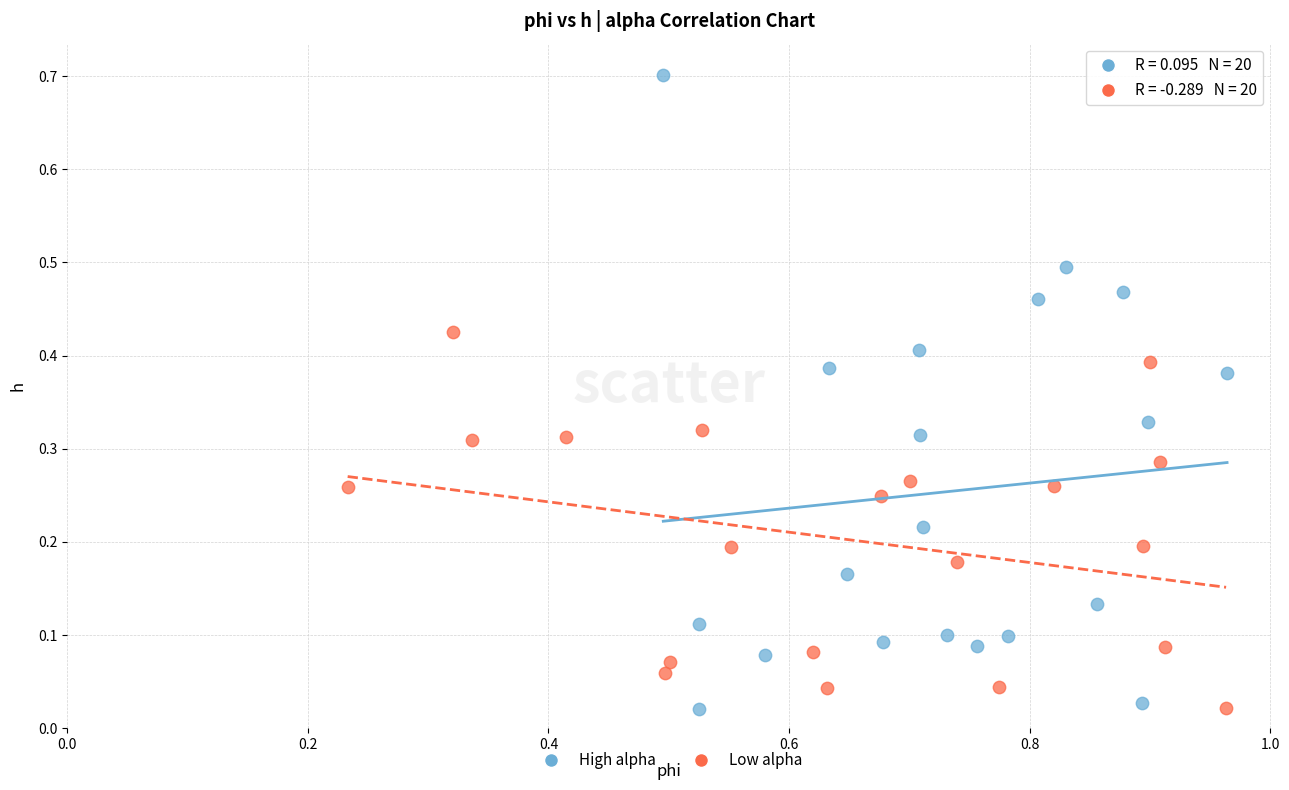

Which series contains the highest Y value?

High alpha